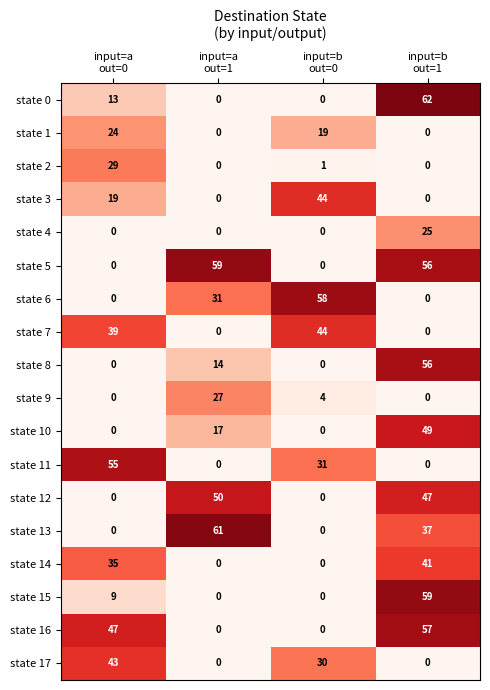

Which series changed the most between input=a
out=0 and input=a
out=1?

state 13